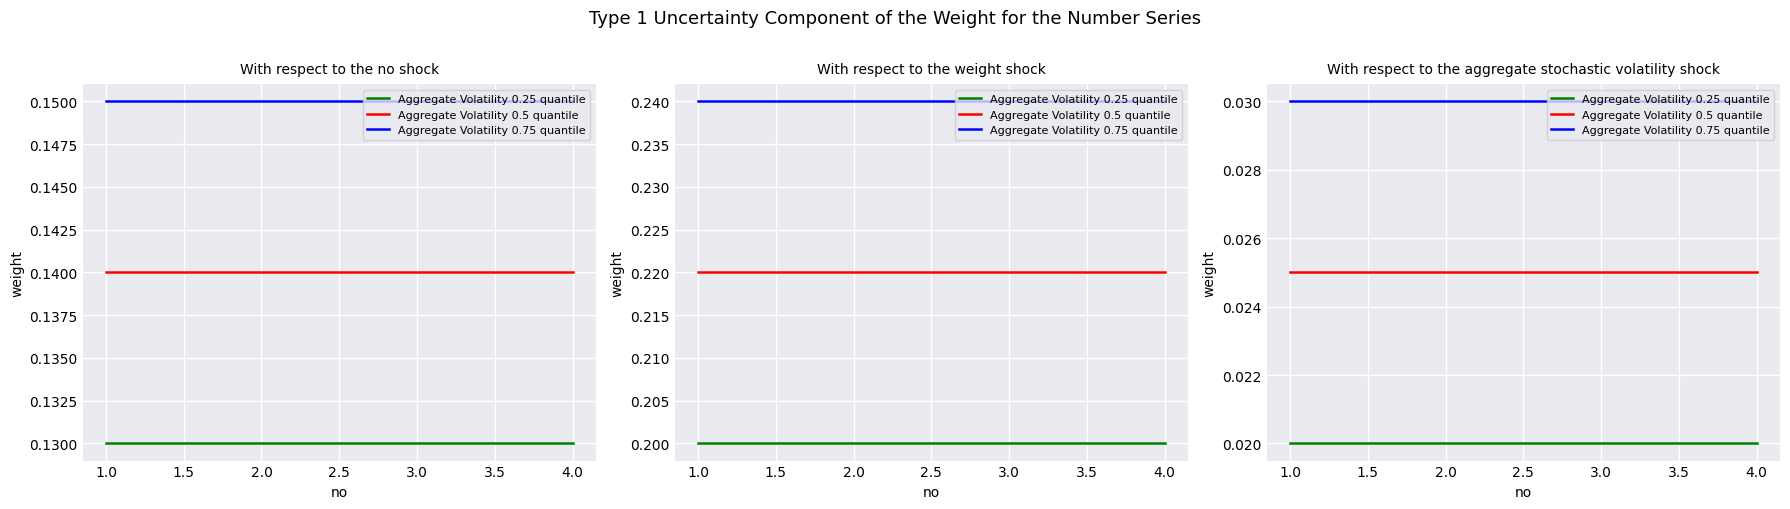

The value of Aggregate Volatility 0.25 quantile at 3.0 is 0.0. True or false?

False